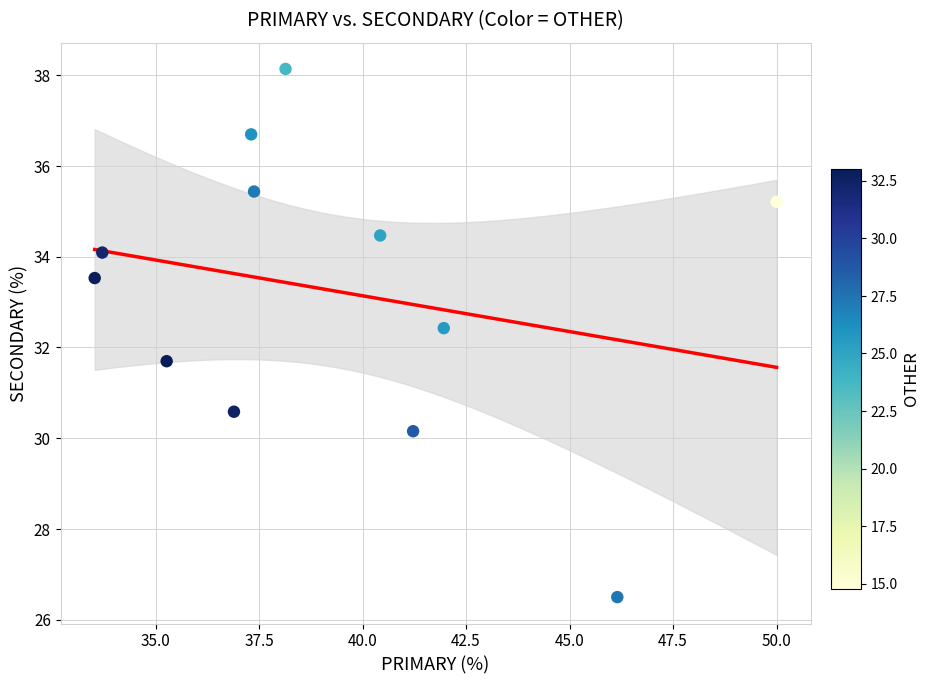

What is the average X value?

39.3